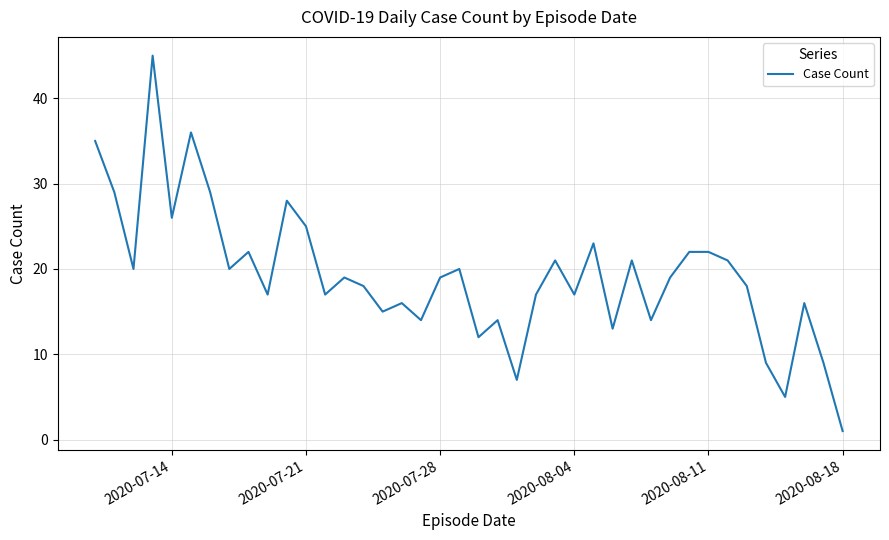

What is the greatest value displayed?

45